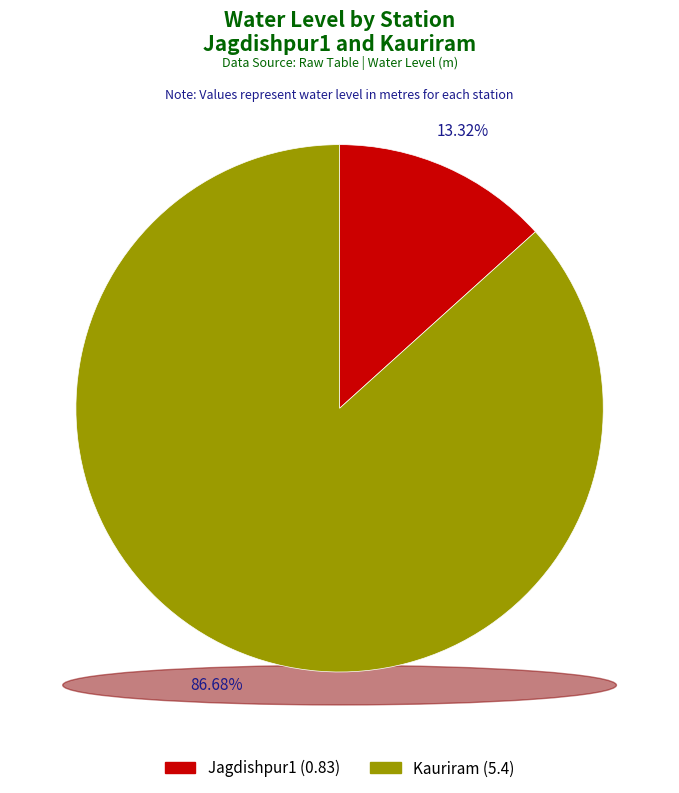

How much of the chart is everything except Jagdishpur1?

86.7%